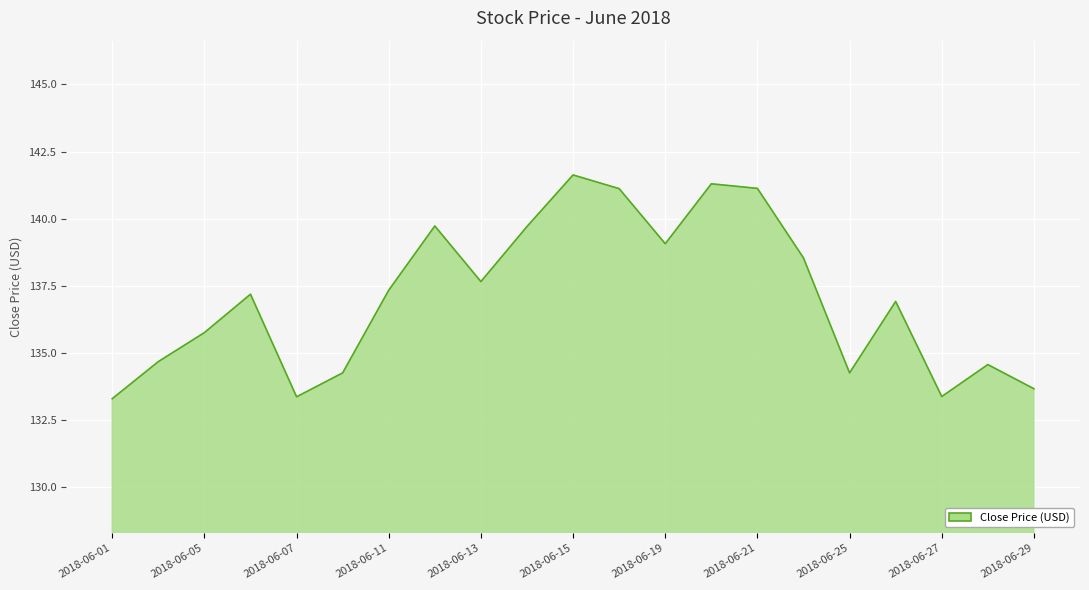

What is the maximum value shown in the chart?

141.6